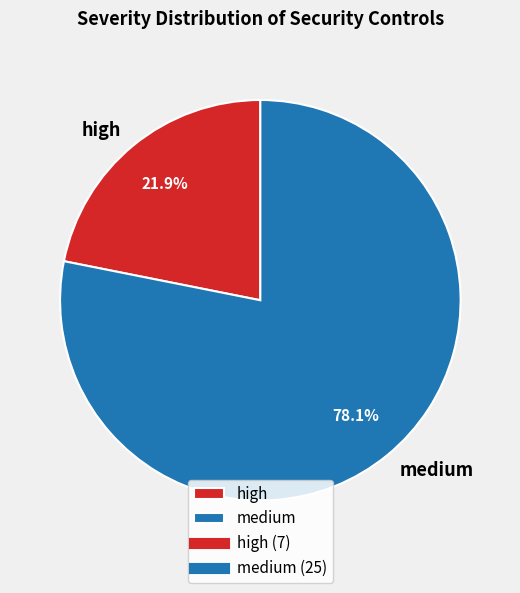

To the nearest percent, what is the combined percentage of medium and high?

100%